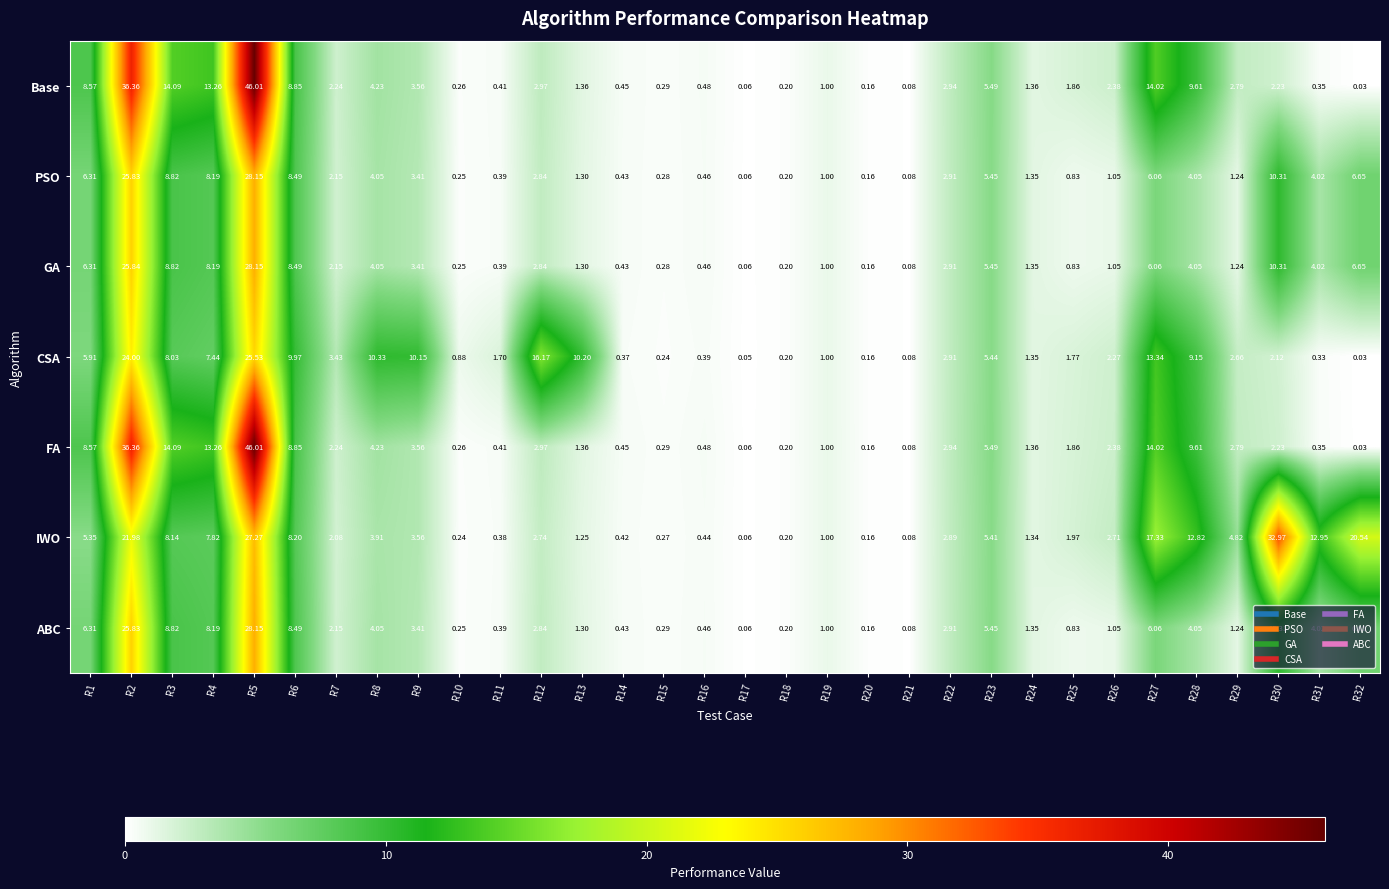

Which series has the largest total across all categories?

IWO